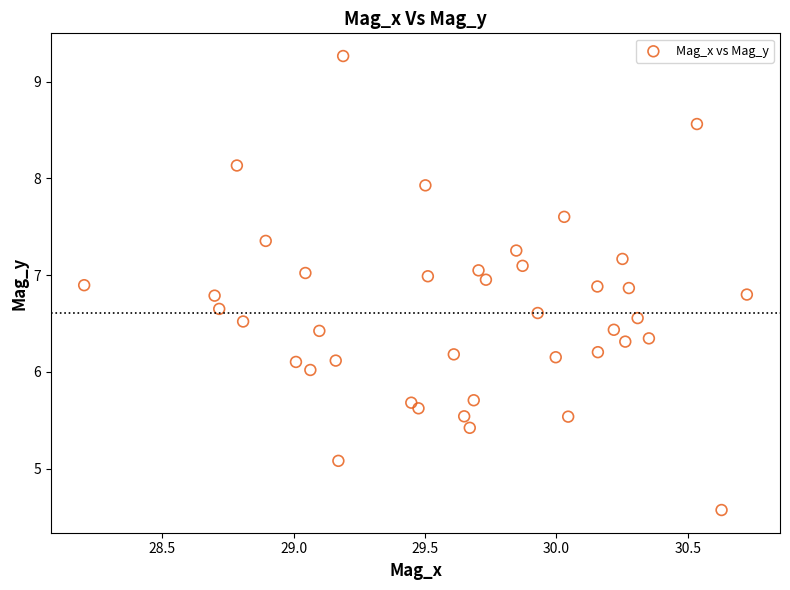

What is the range of Y values (max minus min)?

4.7